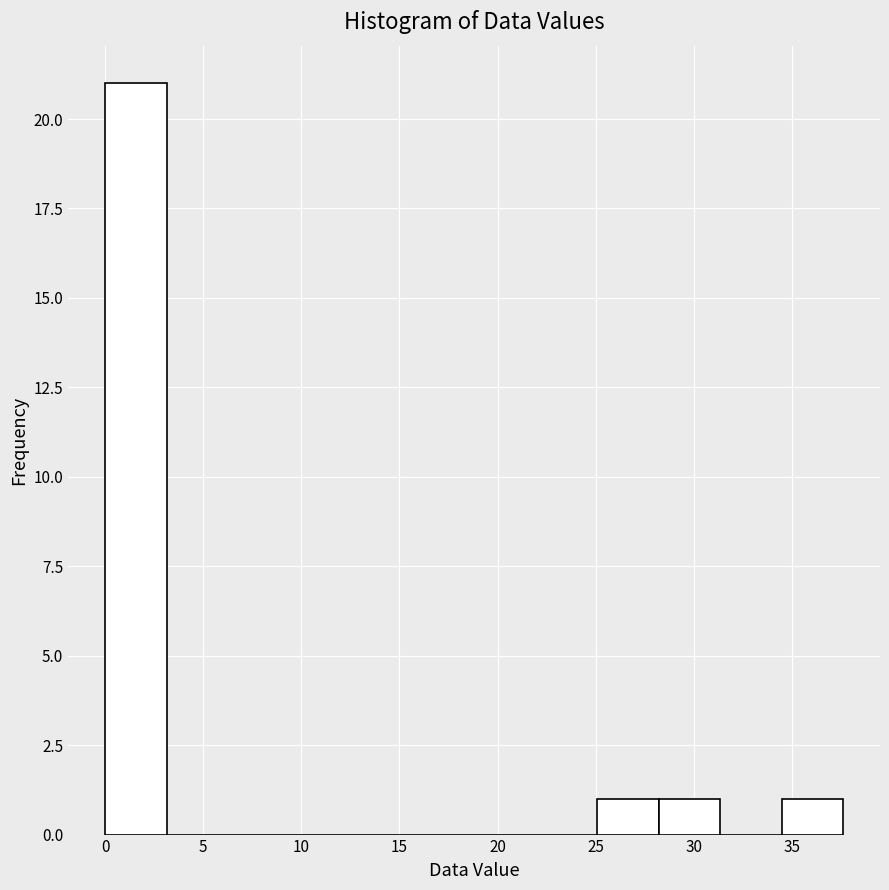

How tall is the bar that spans 28.0 to 31.5 on the x-axis? Neither the bar edges nor the heights are printed on the chart, so give them approximately, as read against the axes.

1